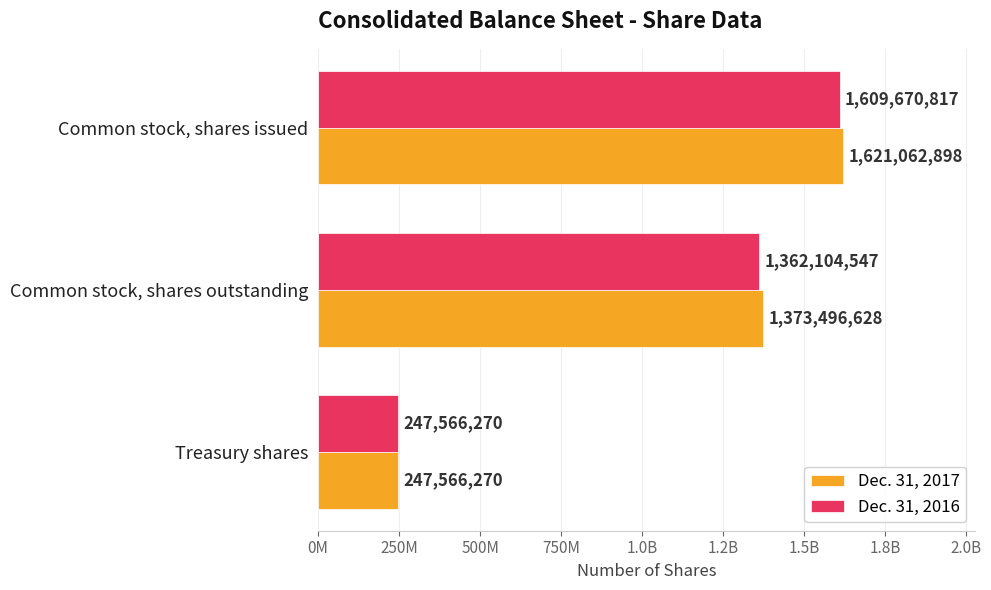

What is the smallest value displayed?

247566270